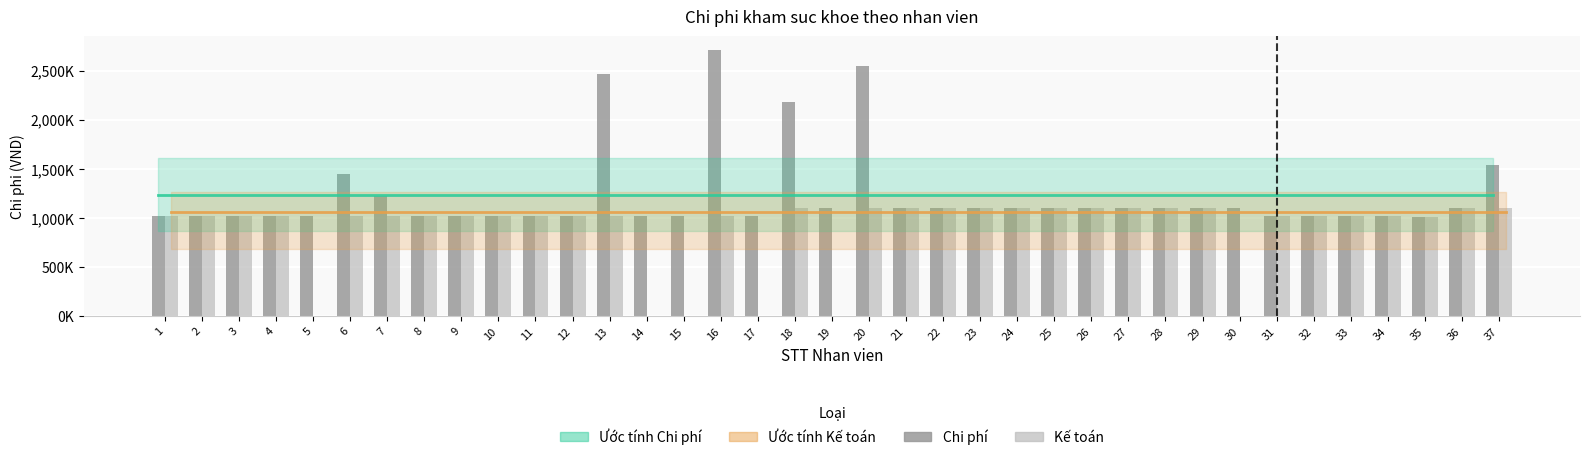

What is the value of the Kế toán bar at the 31st from the left?

1023000